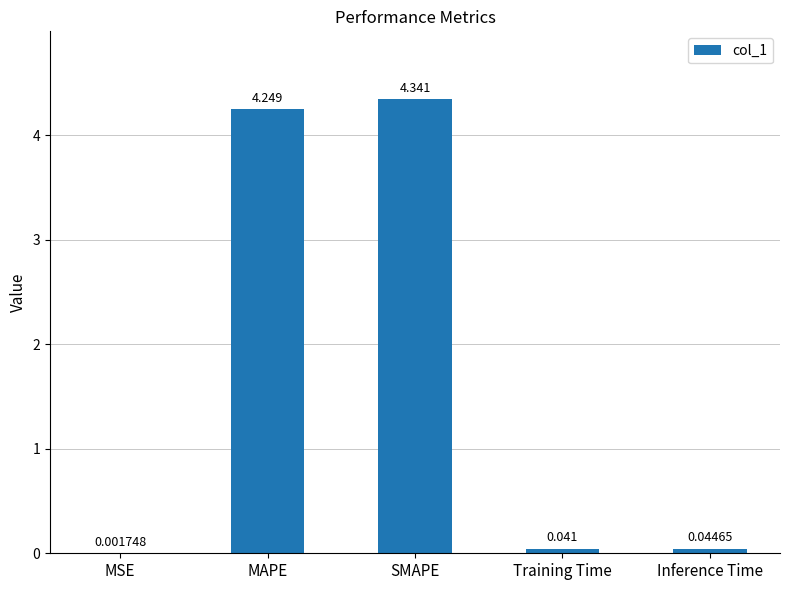

What is the sum of all values?

8.7